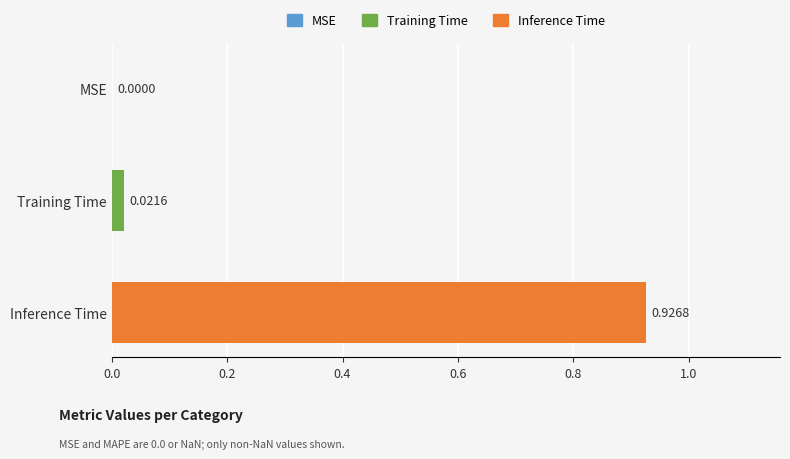

At which label is the value closest to 0?

MSE